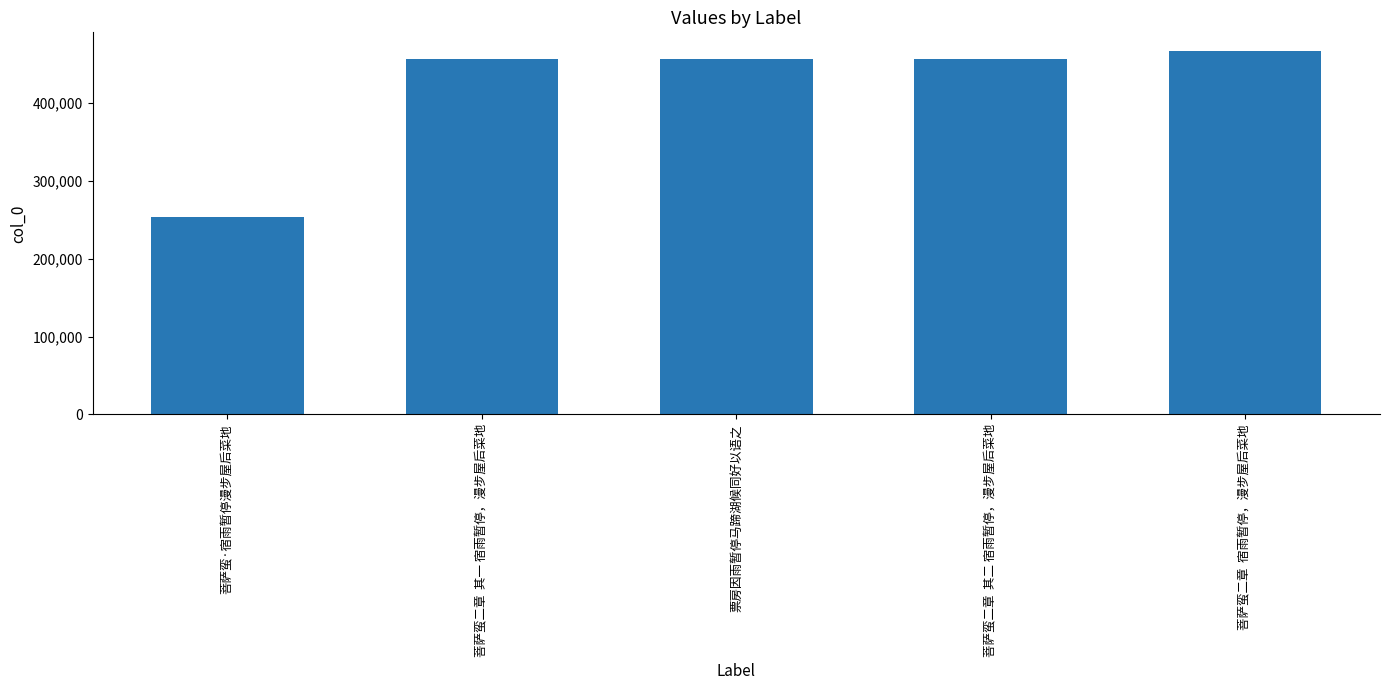

What is the label of the 3rd bar from the left?

票房因雨暂停马蹄湖候同好以语之